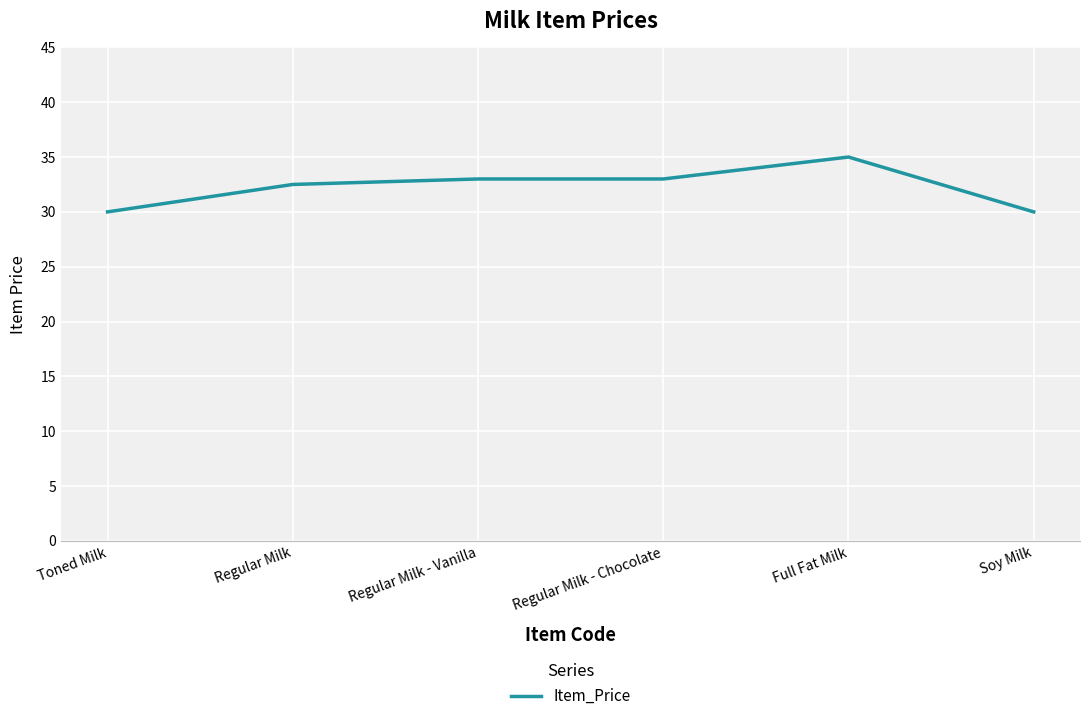

What position from the left is Regular Milk?

2